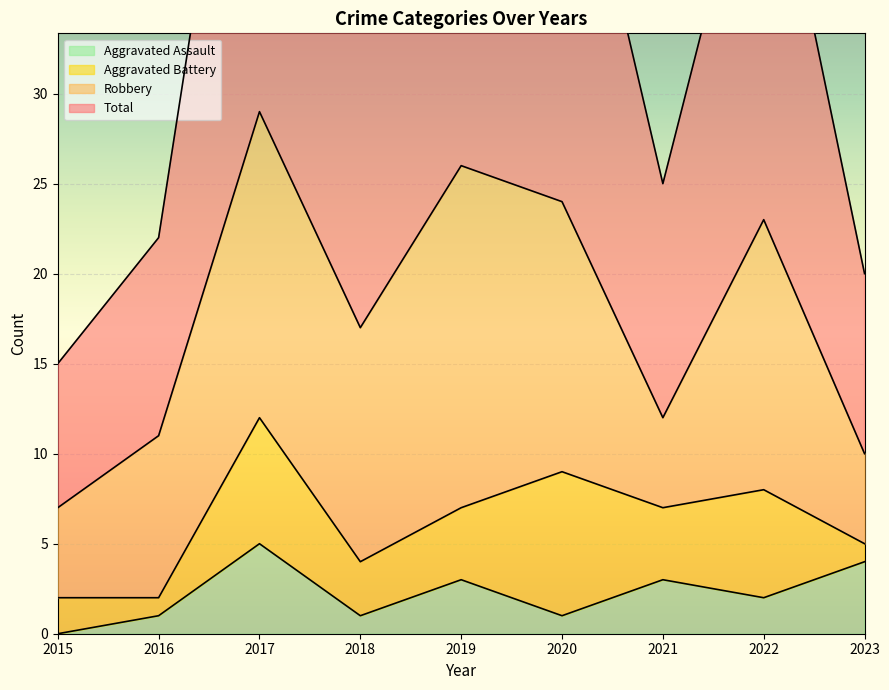

Is it true that Aggravated Assault equals 1 at 2020?

True